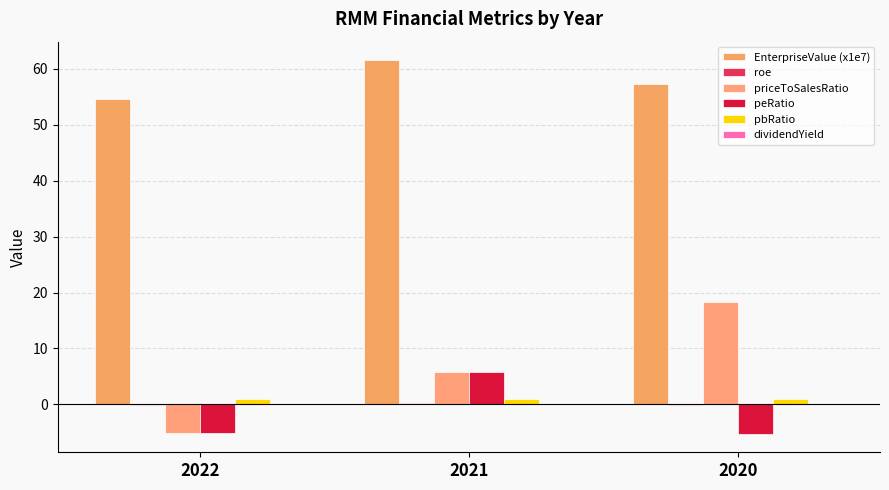

What is the approximate value of dividendYield at 2021?

0.1